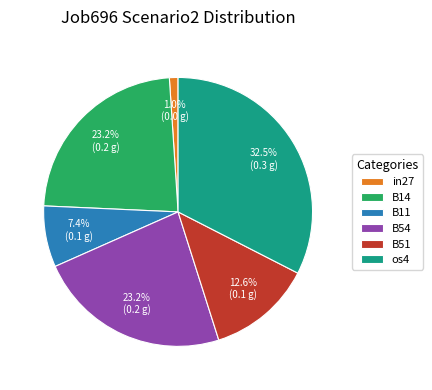

How many segments does this pie chart have?

6